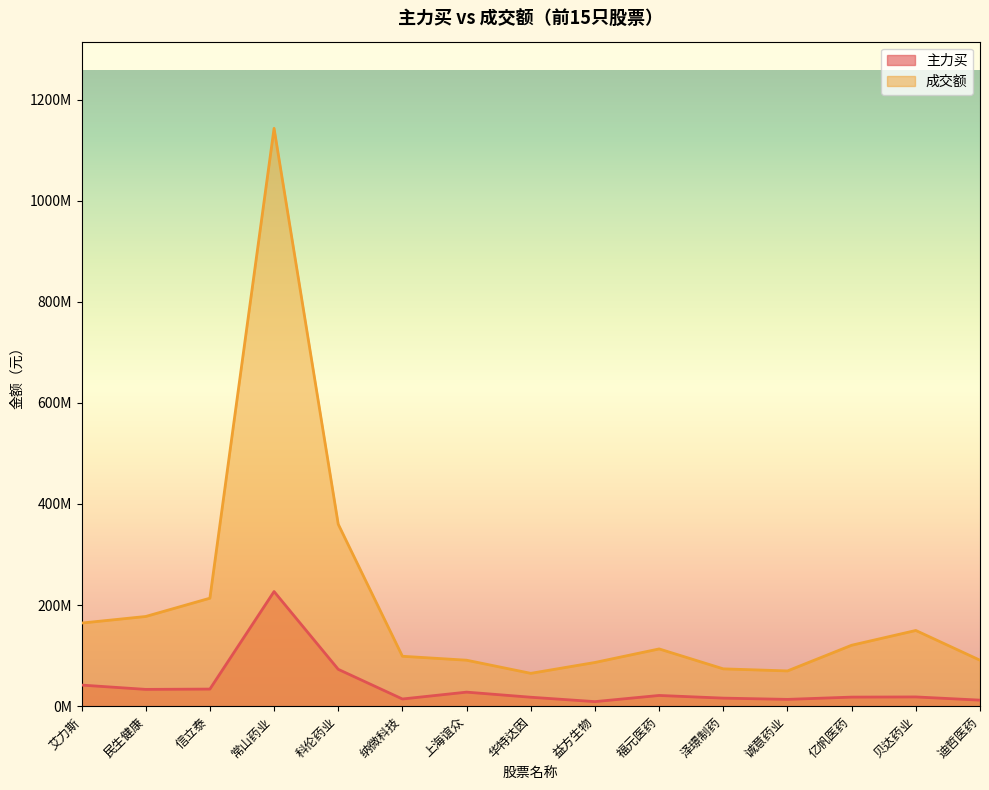

What is the difference between the maximum and minimum values in the 成交额 series?

1078081552